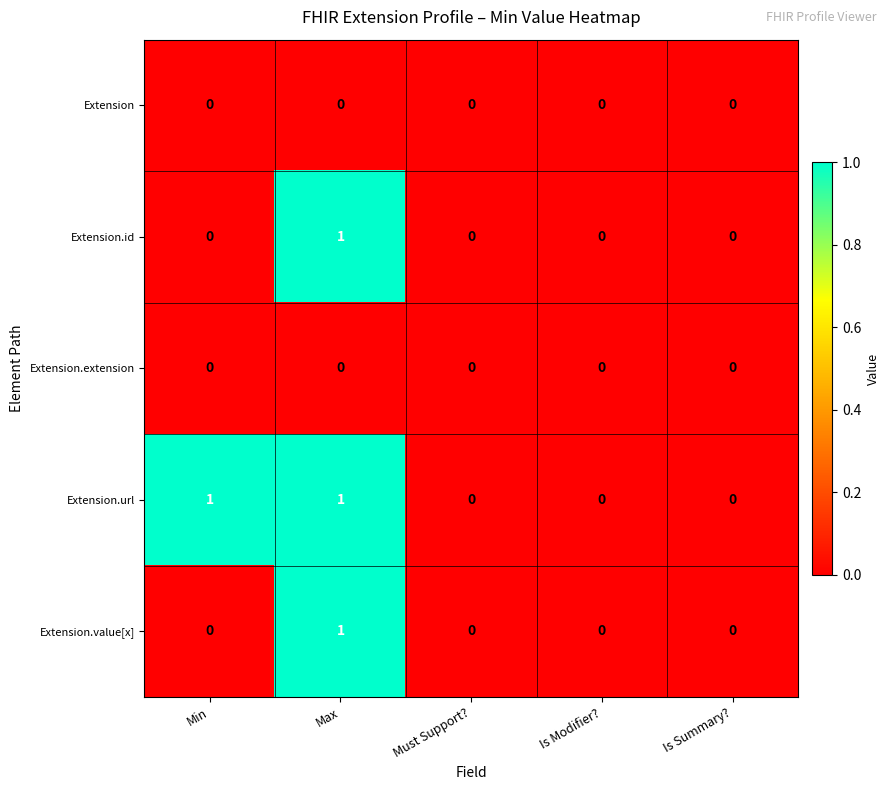

Is the value of Extension.extension at Is Modifier? greater than the value of Extension.value[x] at Max?

No